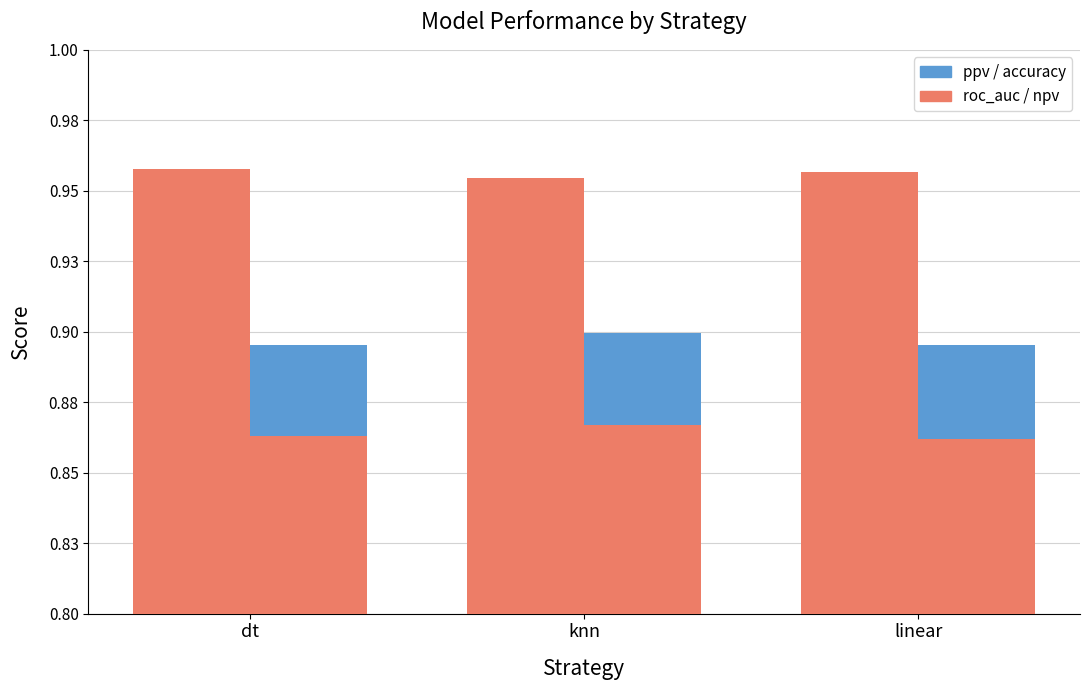

Does the chart contain any negative values?

No